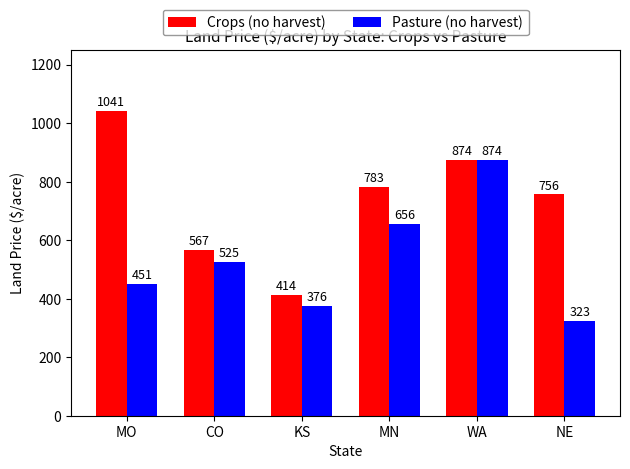

Rank the categories by Crops (no harvest) value from lowest to highest.

KS, CO, NE, MN, WA, MO